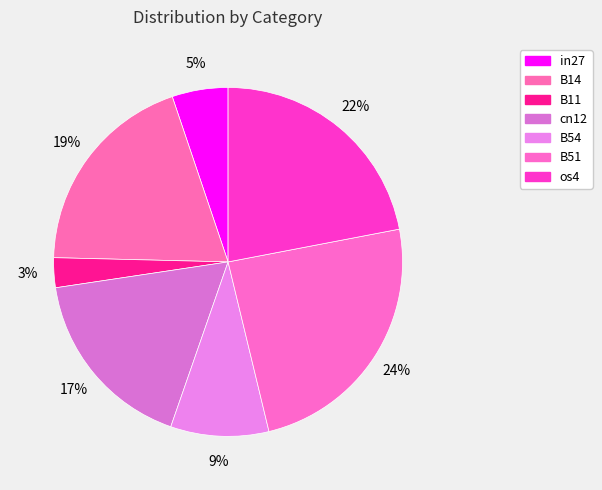

How many segments does this pie chart have?

7